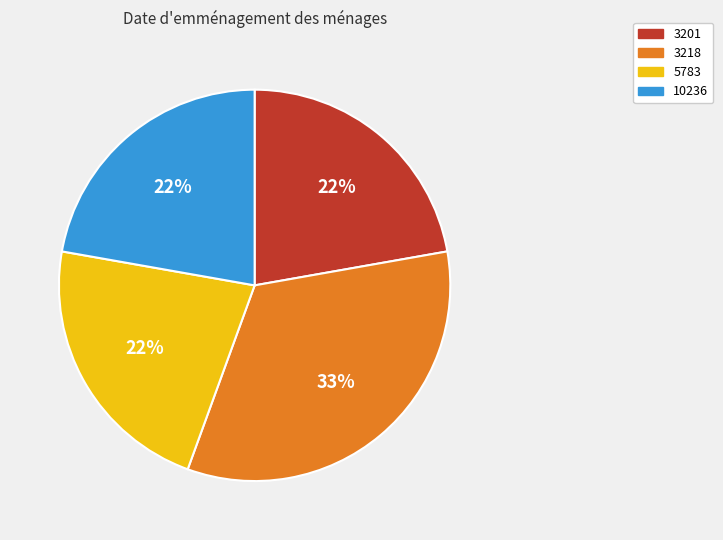

Does any single category account for the majority?

No